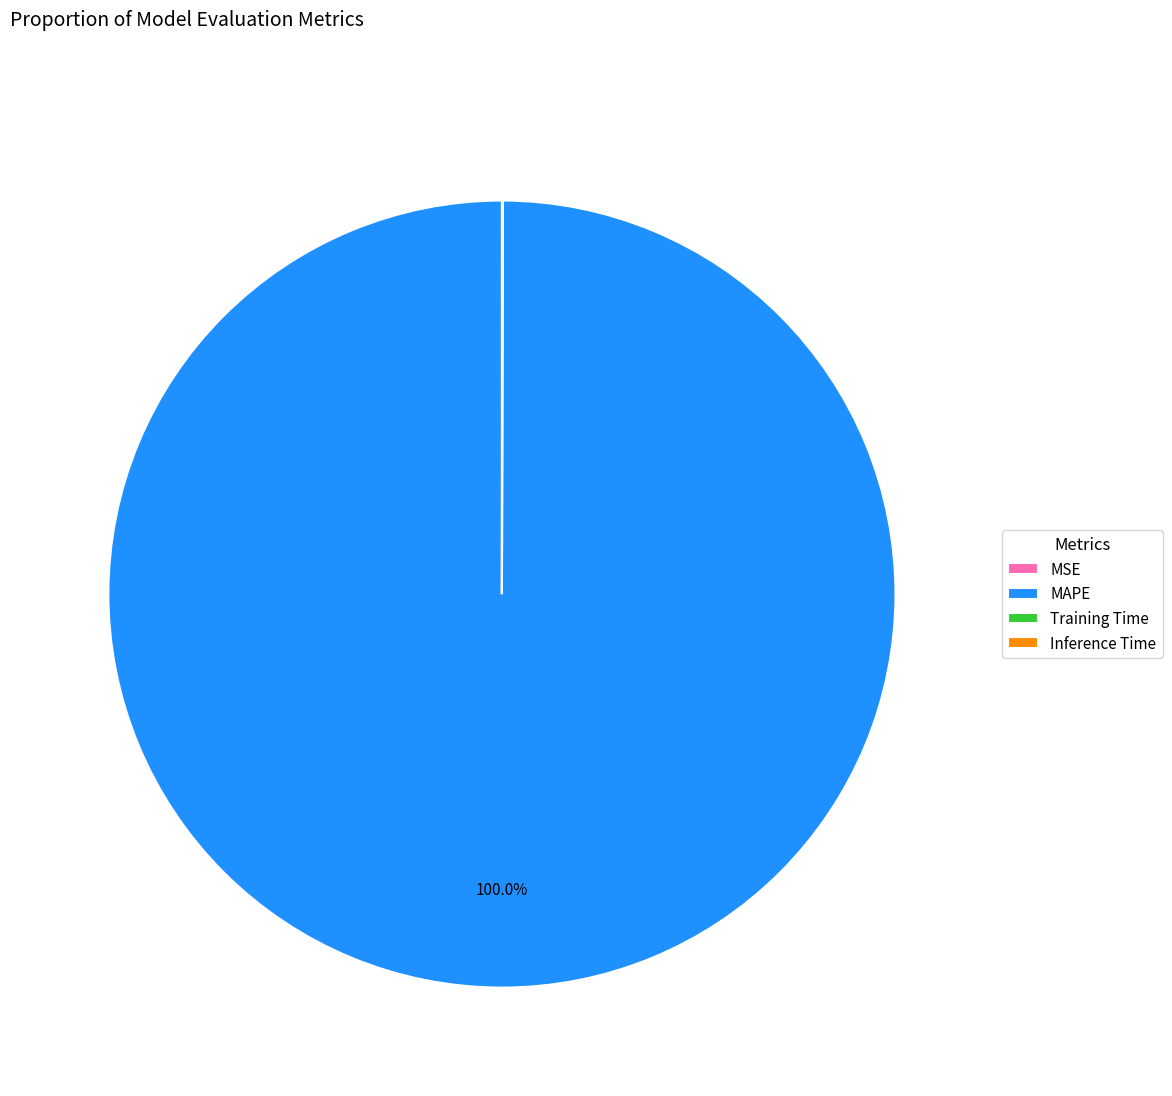

Does any single category account for the majority?

Yes